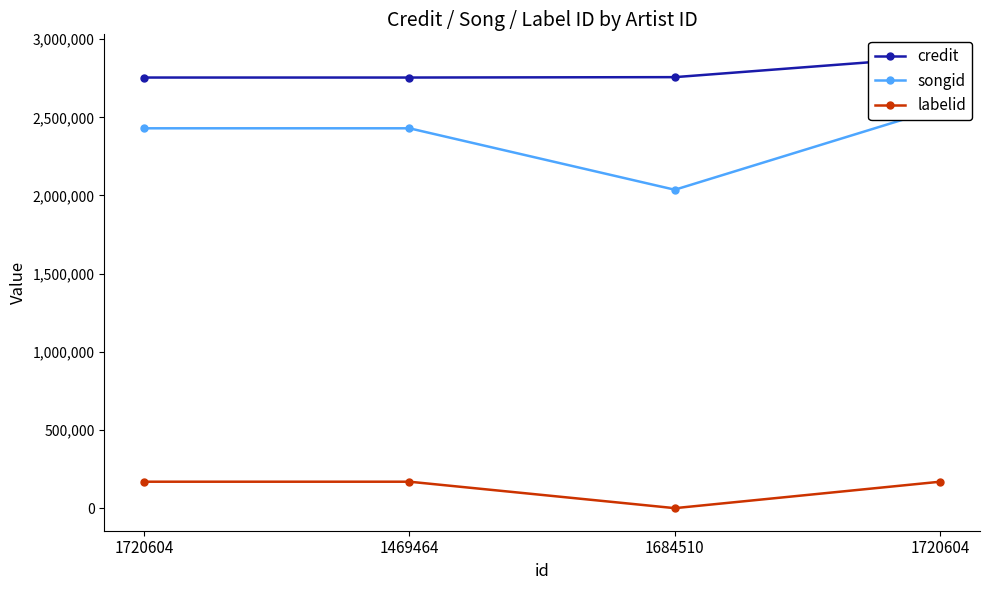

Reading right to left, what are all the values shown in this chart?

credit: 1720604=2886403	1684510=2756899	1469464=2754395	1720604=2754395
songid: 1720604=2558357	1684510=2036600	1469464=2429698	1720604=2429698
labelid: 1720604=169186	1684510=-1	1469464=169186	1720604=169186